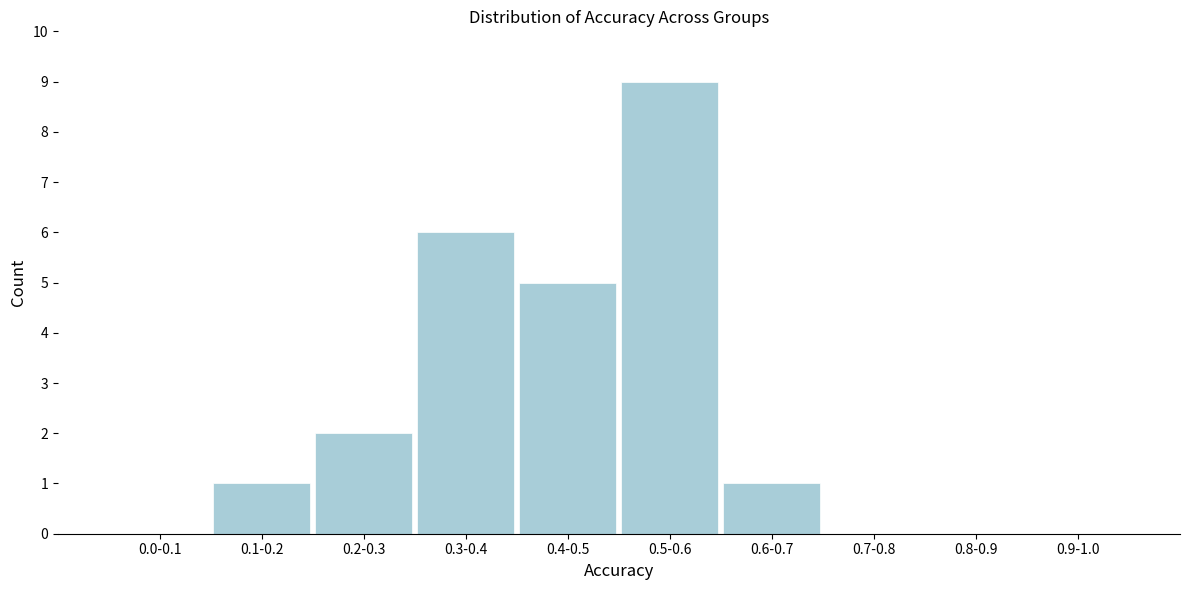

Reading right to left, extract all data points from this chart.

0.9-1.0=0	0.8-0.9=0	0.7-0.8=0	0.6-0.7=1	0.5-0.6=9	0.4-0.5=5	0.3-0.4=6	0.2-0.3=2	0.1-0.2=1	0.0-0.1=0